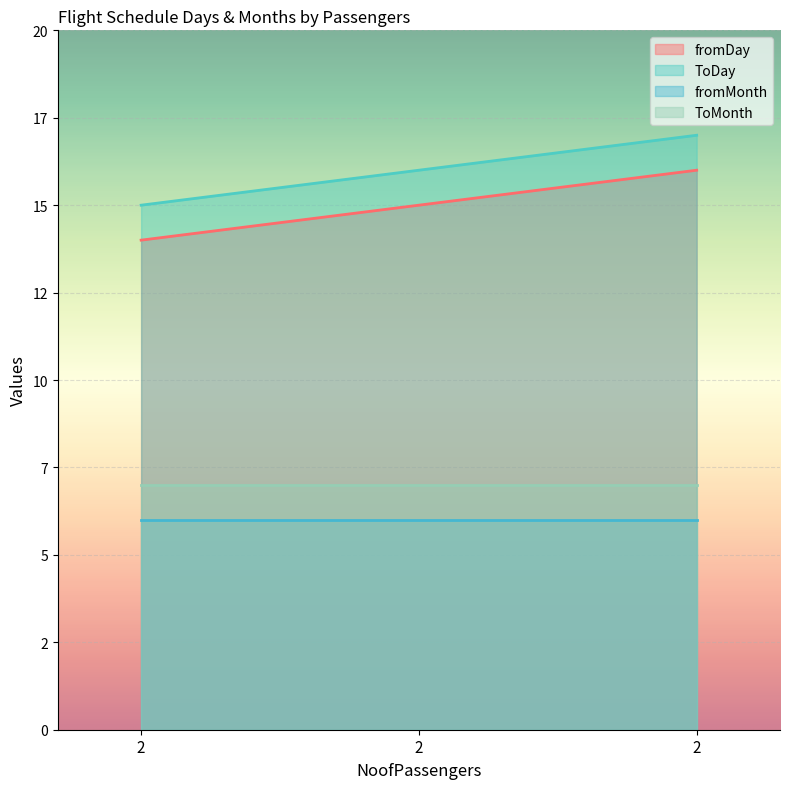

What is the difference between the fromDay values at 2 and 2?

1